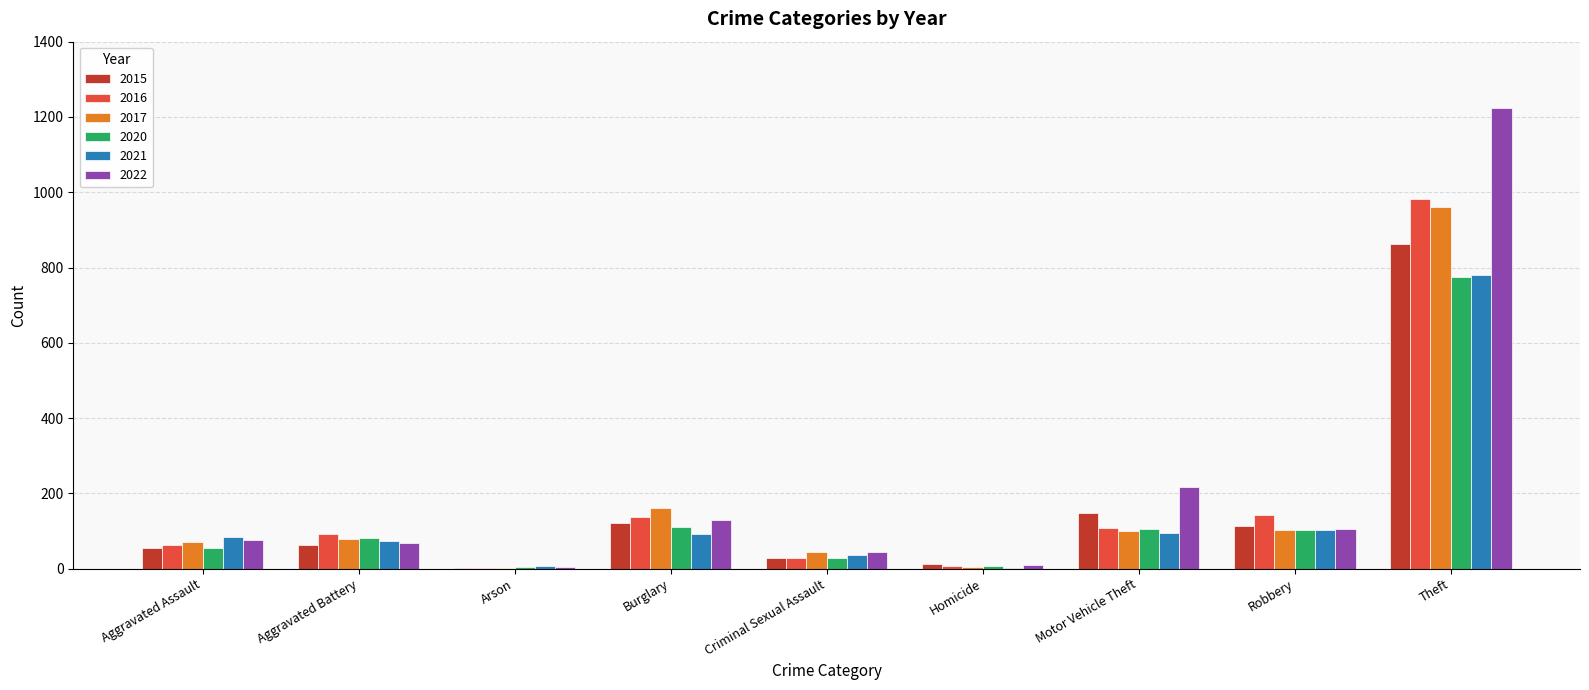

What are all the series names shown in the legend?

2015, 2016, 2017, 2020, 2021, 2022